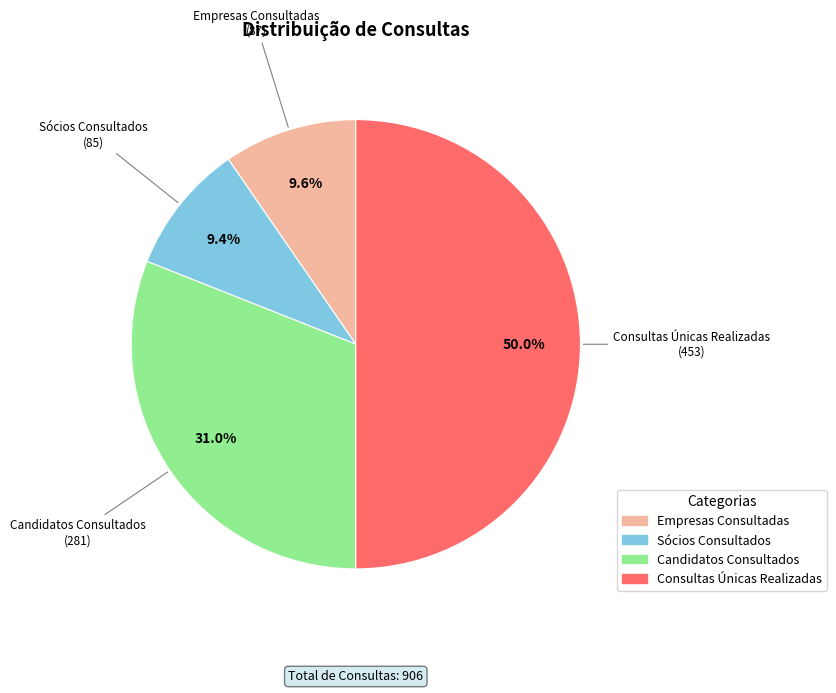

Which slice is the largest?

Consultas Únicas Realizadas